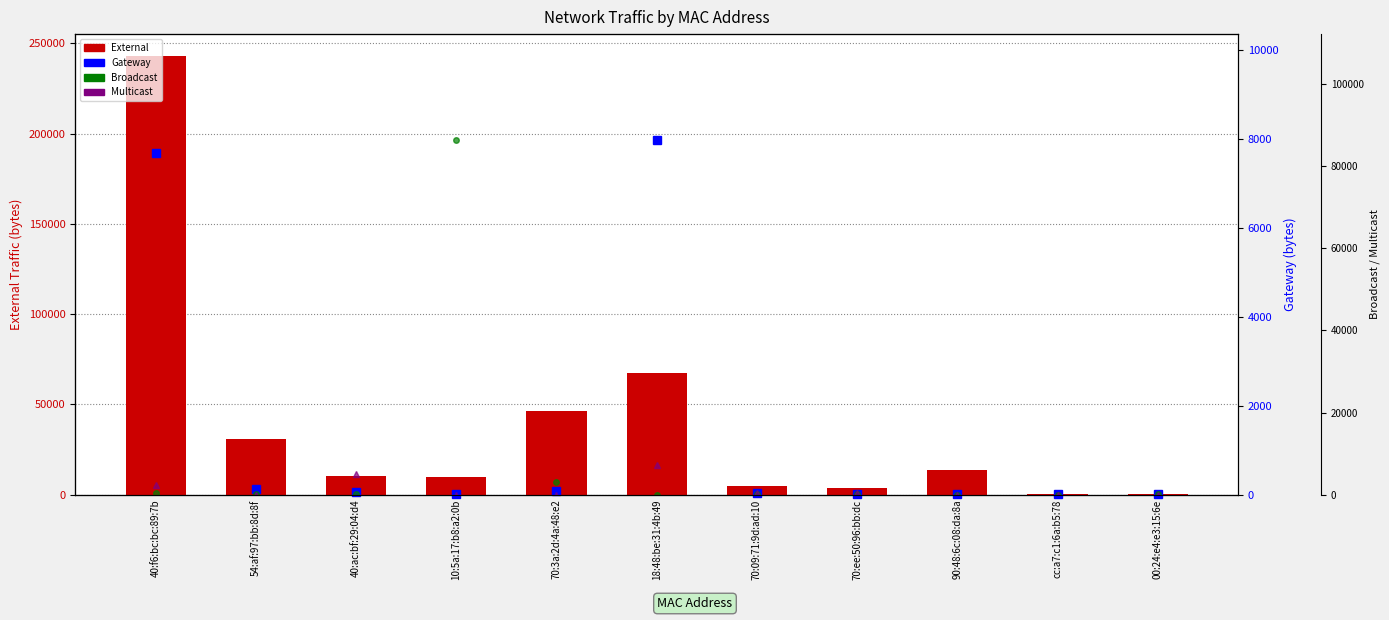

At which category is the sum across all series the highest?

40:f6:bc:bc:89:7b